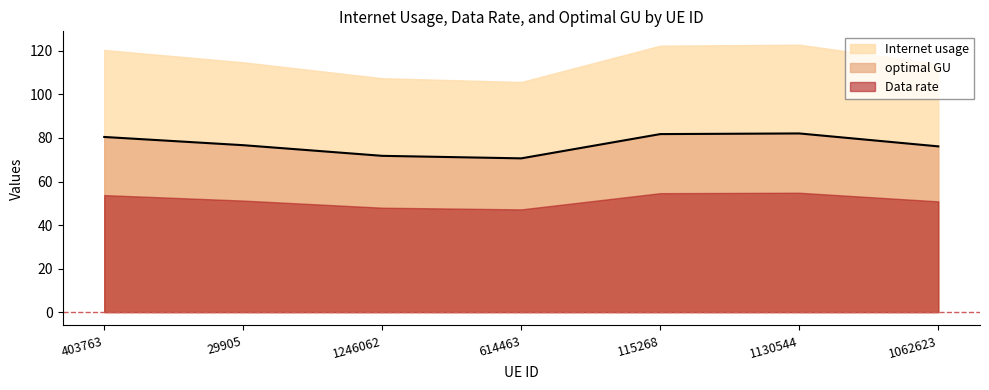

Where is Internet usage nearest to the value 114?

1062623